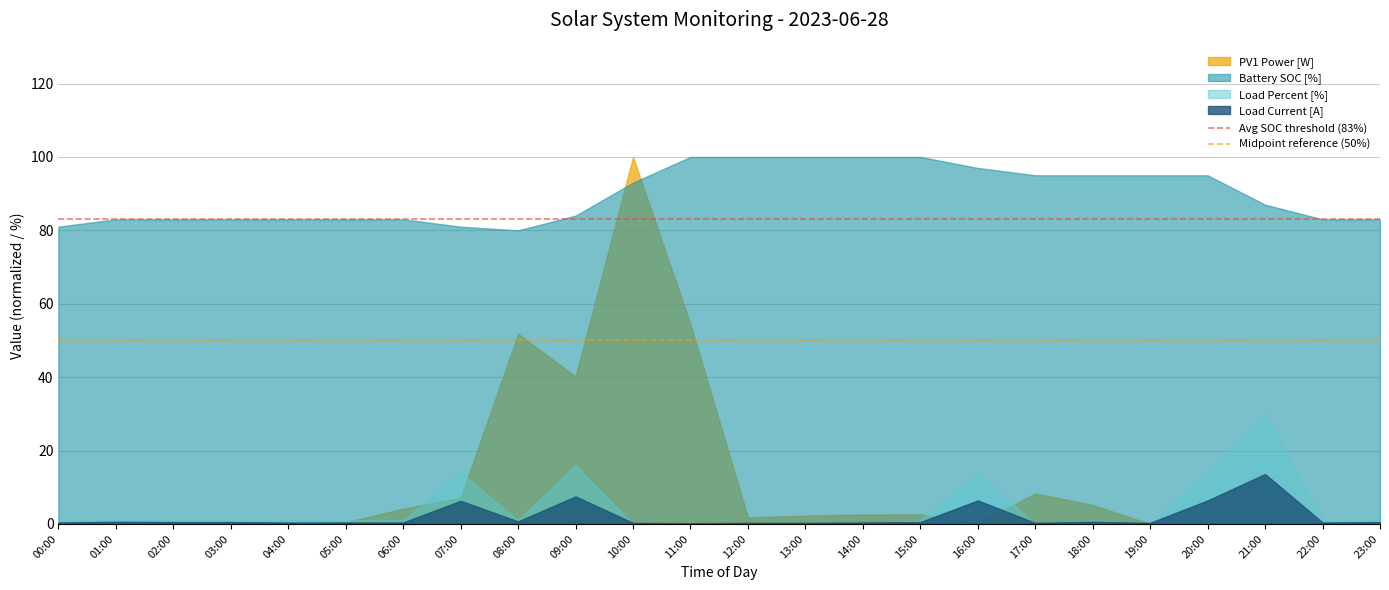

Which series has the largest total across all categories?

Battery SOC [%]